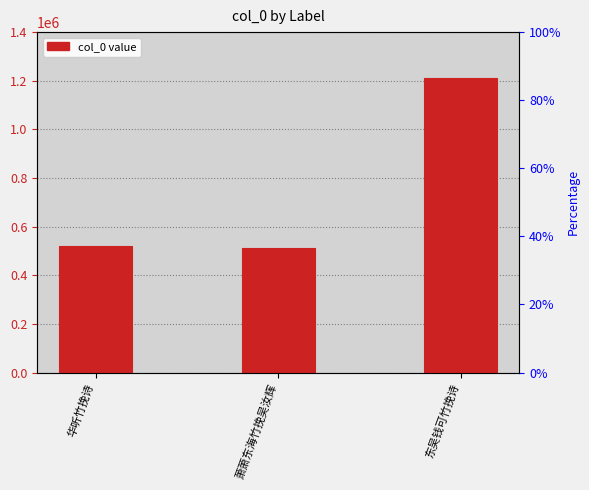

Reading left to right, what are all the values shown in this chart?

华听竹挽诗=521543	萧萧东海竹挽吴汝辉=513040	东吴钱可竹挽诗=1209282